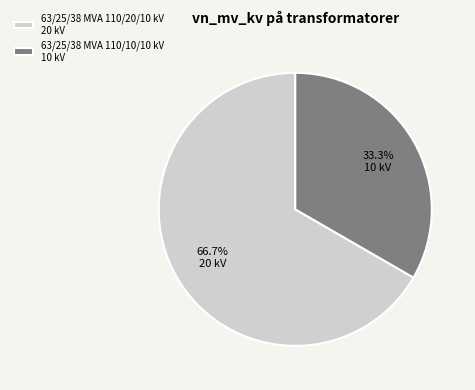

Count the number of slices in the pie.

2